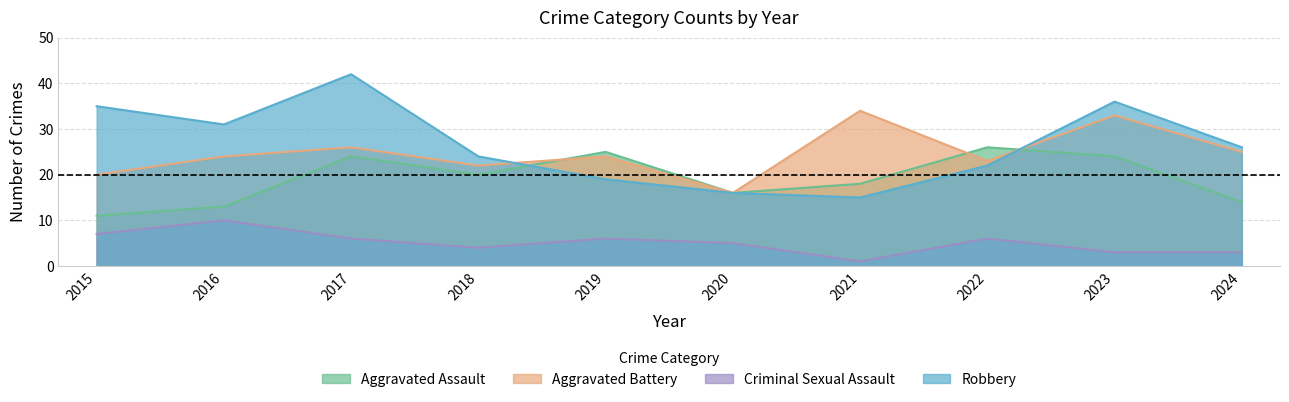

Reading right to left, what are all the values shown in this chart?

Aggravated Assault: 14	24	26	18	16	25	20	24	13	11
Aggravated Battery: 25	33	23	34	16	24	22	26	24	20
Criminal Sexual Assault: 3	3	6	1	5	6	4	6	10	7
Robbery: 26	36	22	15	16	19	24	42	31	35